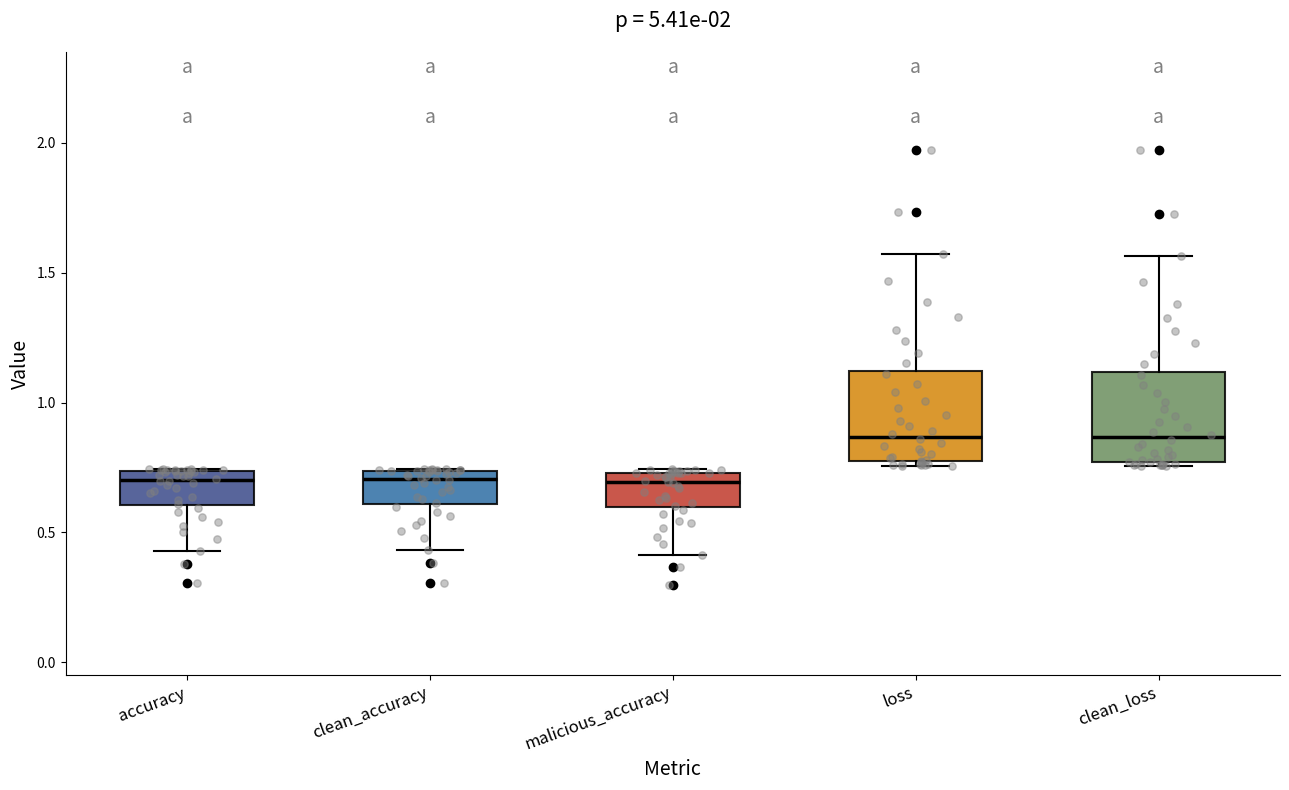

Reading left to right, read every box against the y-axis: the position of its median line, the range the box covers, and the ends of its whiskers. The values are not printed on the chart, so give them approximately, as read against the axis.

accuracy: median 0.70, box 0.60 to 0.75, whiskers 0.45 to 0.75
clean_accuracy: median 0.70, box 0.60 to 0.75, whiskers 0.45 to 0.75
malicious_accuracy: median 0.70, box 0.60 to 0.75, whiskers 0.40 to 0.75
loss: median 0.85, box 0.75 to 1.10, whiskers 0.75 (just below the box's lower edge) to 1.55
clean_loss: median 0.85, box 0.75 to 1.10, whiskers 0.75 (just below the box's lower edge) to 1.55